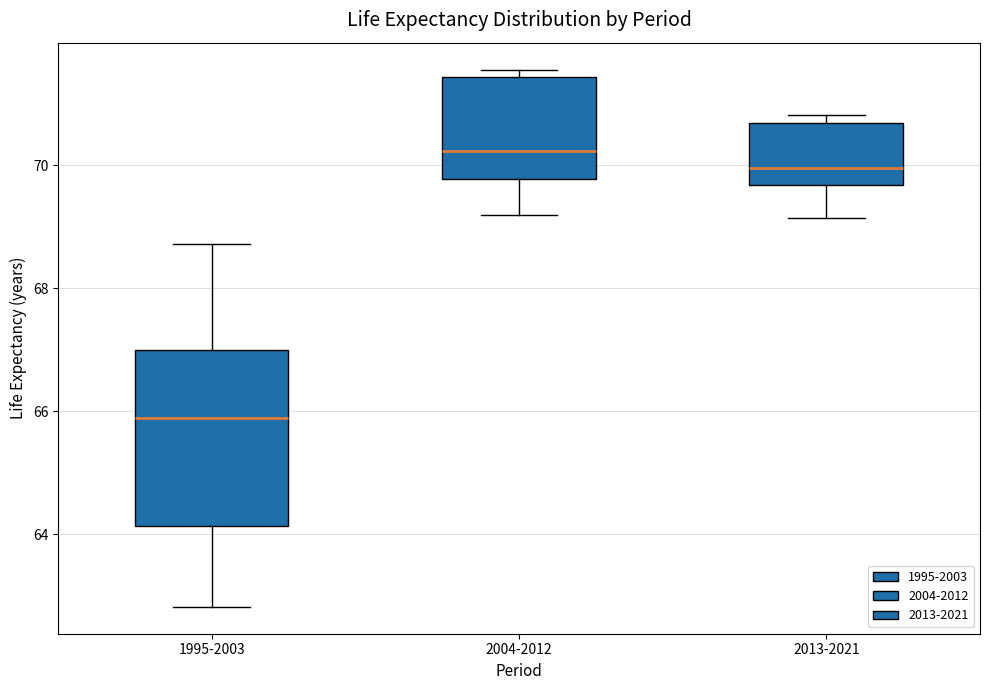

Reading left to right, transcribe this box plot: for each box, give where its median line is, the range the box spans, and where its two whiskers end, as read against the y-axis. The values are not printed on the chart, so give them approximately, as read against the axis.

1995-2003: median 65.8, box 64.2 to 67.0, whiskers 62.8 to 68.8
2004-2012: median 70.2, box 69.8 to 71.4, whiskers 69.2 to 71.6
2013-2021: median 70.0, box 69.6 to 70.6, whiskers 69.2 to 70.8